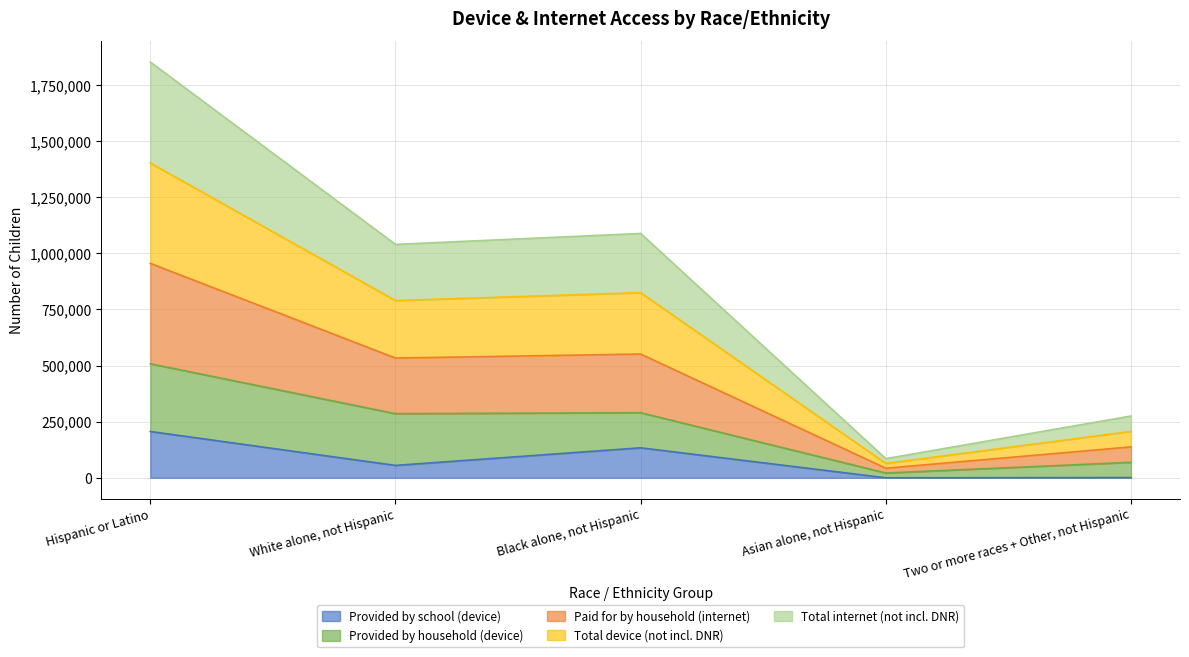

True or false: Total device (not incl. DNR) and Paid for by household (internet) intersect in this chart.

False